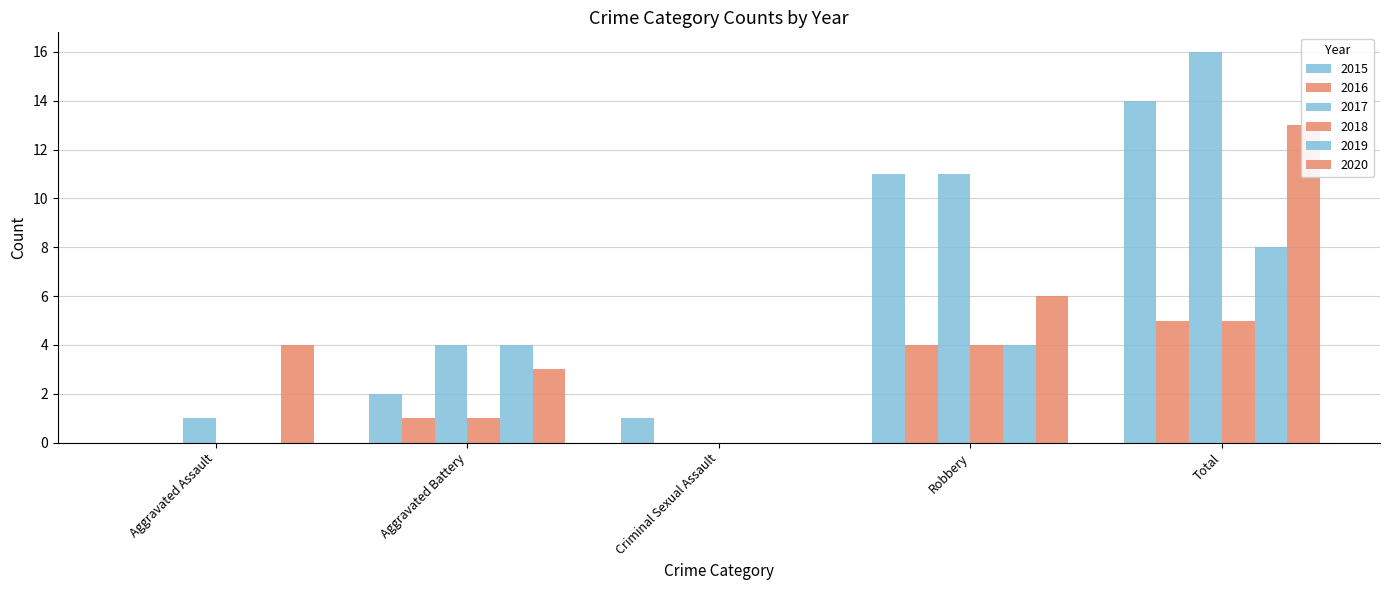

How many series are shown in this chart?

6